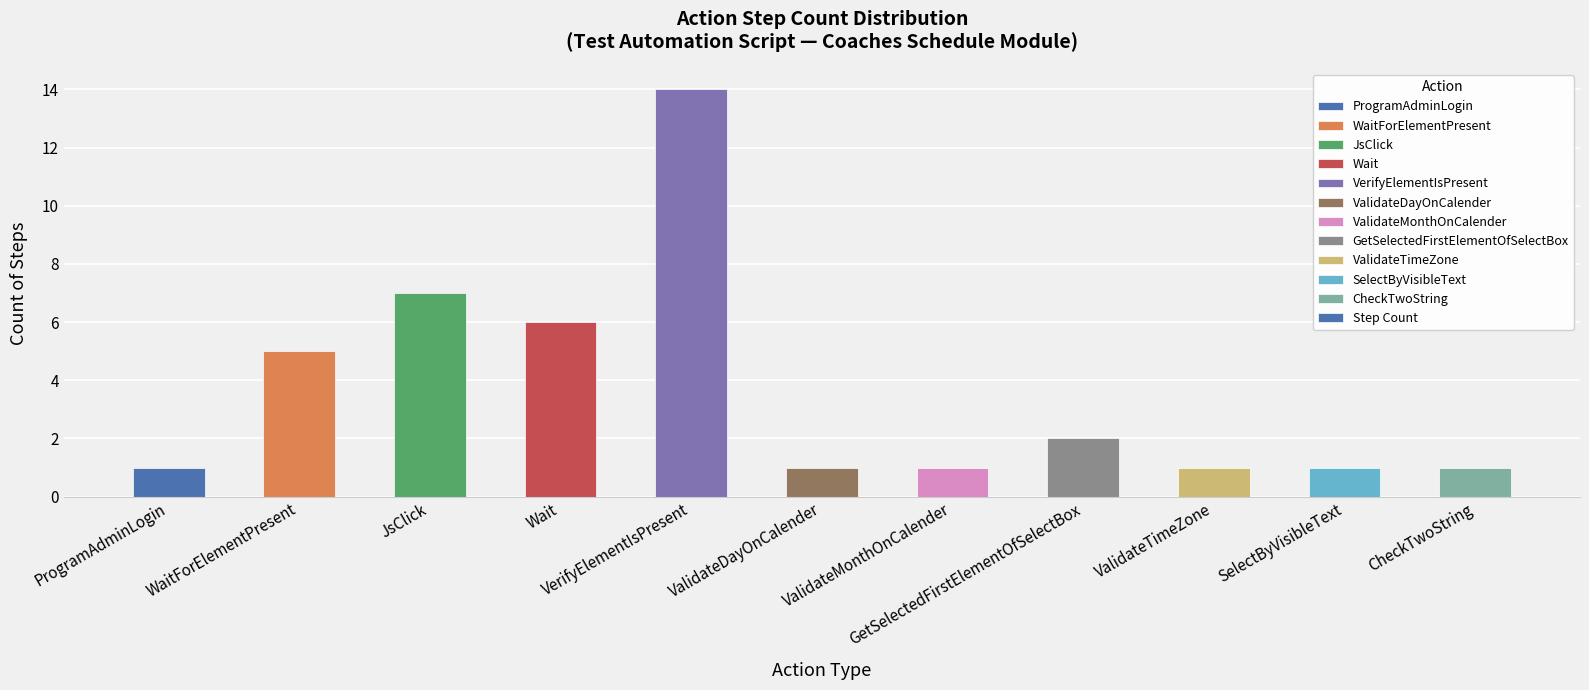

How many series are shown in this chart?

1